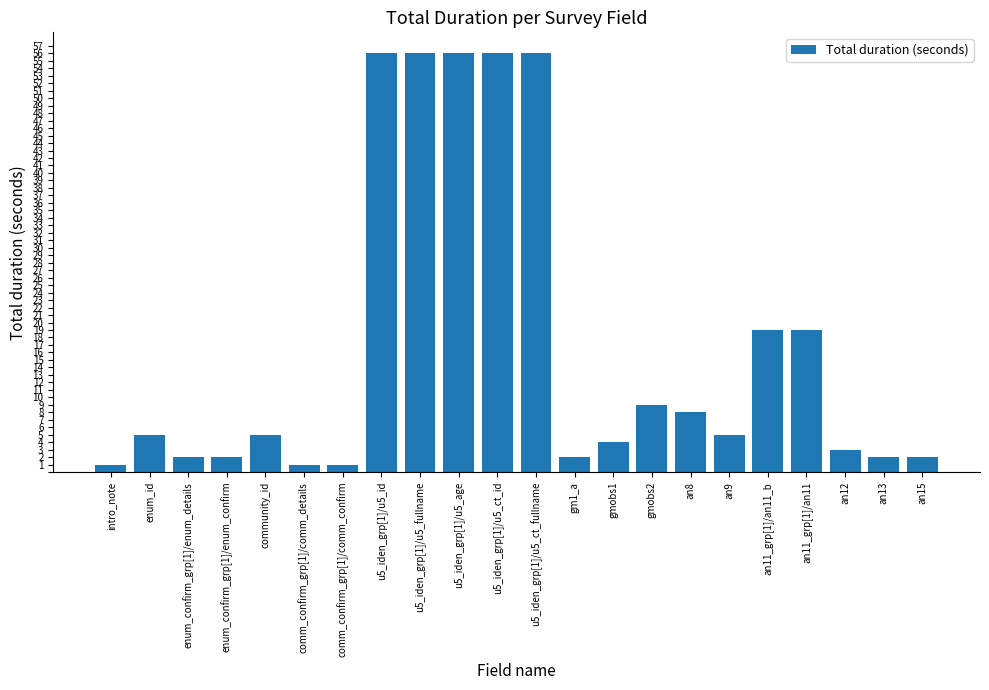

Reading right to left, list all the values displayed in this chart.

an15=2	an13=2	an12=3	an11_grp[1]/an11=19	an11_grp[1]/an11_b=19	an9=5	an8=8	gmobs2=9	gmobs1=4	gm1_a=2	u5_iden_grp[1]/u5_ct_fullname=56	u5_iden_grp[1]/u5_ct_id=56	u5_iden_grp[1]/u5_age=56	u5_iden_grp[1]/u5_fullname=56	u5_iden_grp[1]/u5_id=56	comm_confirm_grp[1]/comm_confirm=1	comm_confirm_grp[1]/comm_details=1	community_id=5	enum_confirm_grp[1]/enum_confirm=2	enum_confirm_grp[1]/enum_details=2	enum_id=5	intro_note=1